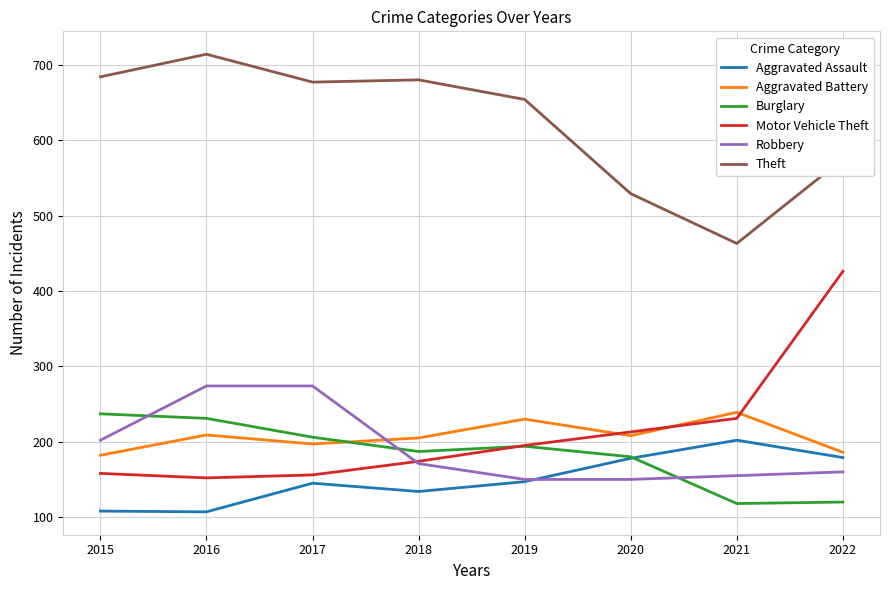

Is it true that Motor Vehicle Theft equals 642 at 2022?

False